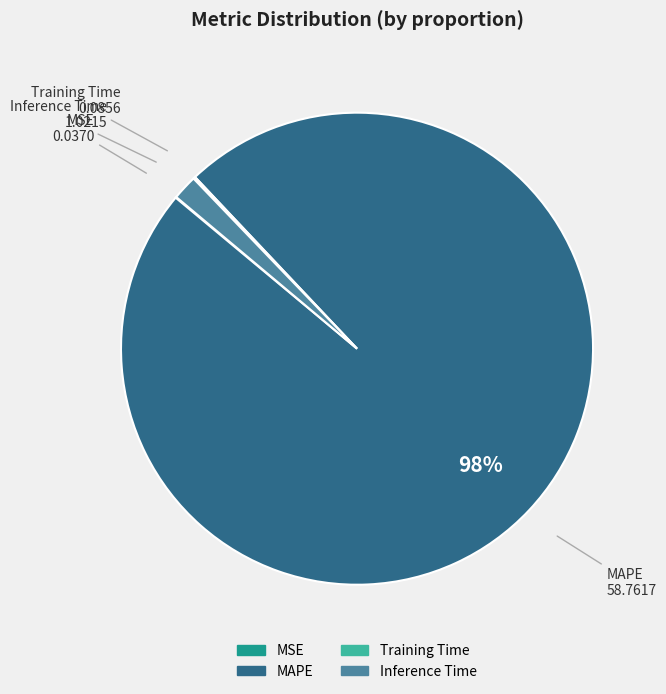

Which category has the biggest portion of the pie?

MAPE